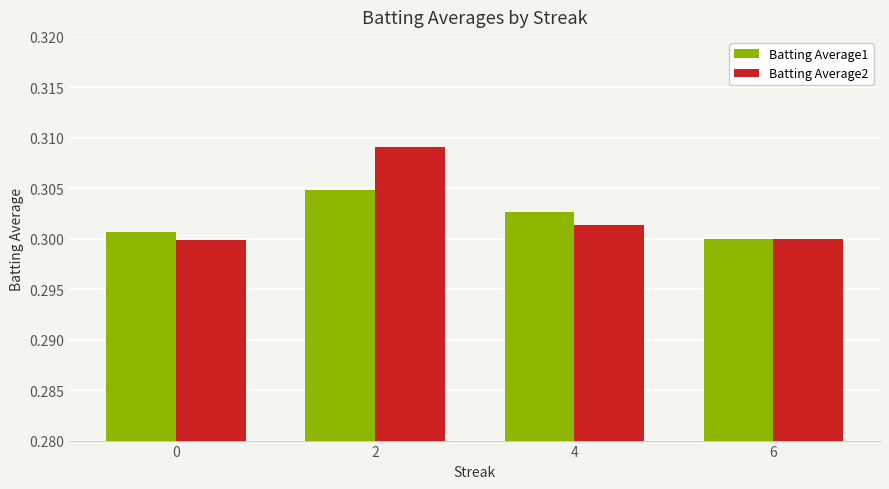

At which label does Batting Average1 reach its peak?

2